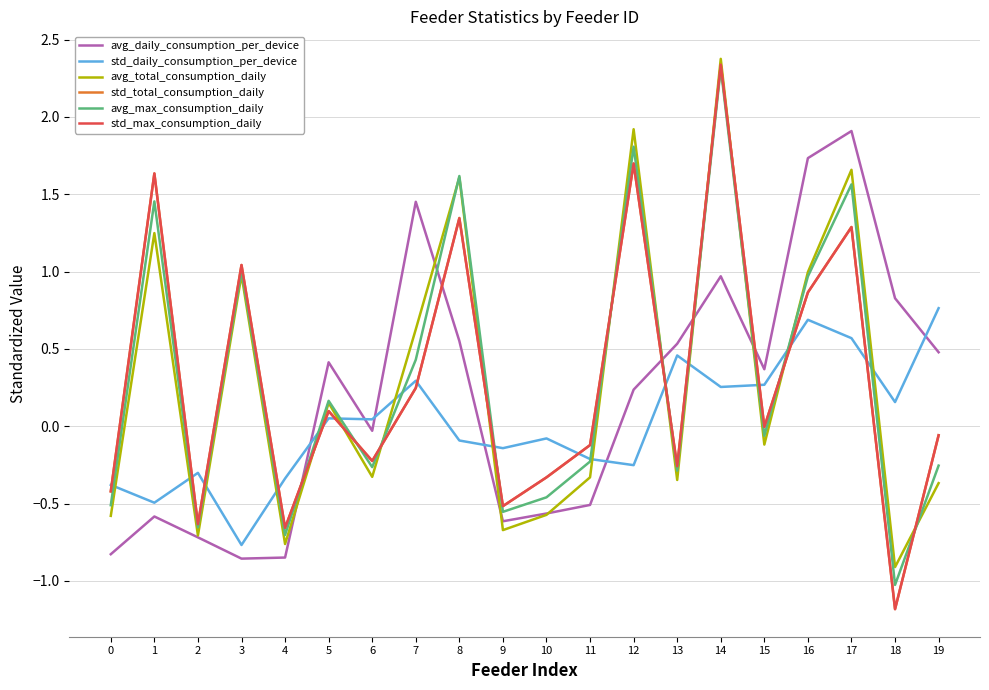

The std_total_consumption_daily series shows 1.6 at 1. True or false?

True